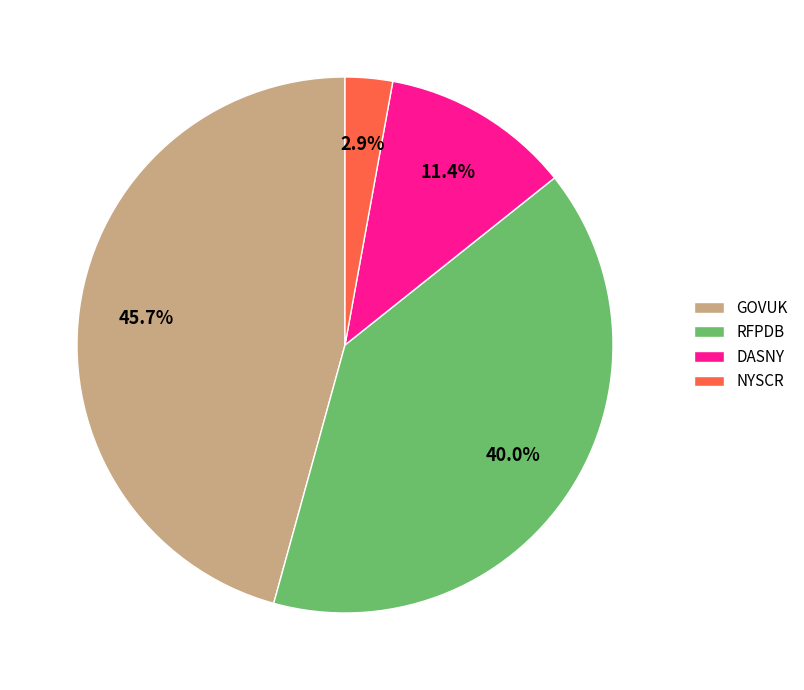

How many slices are in this pie chart?

4